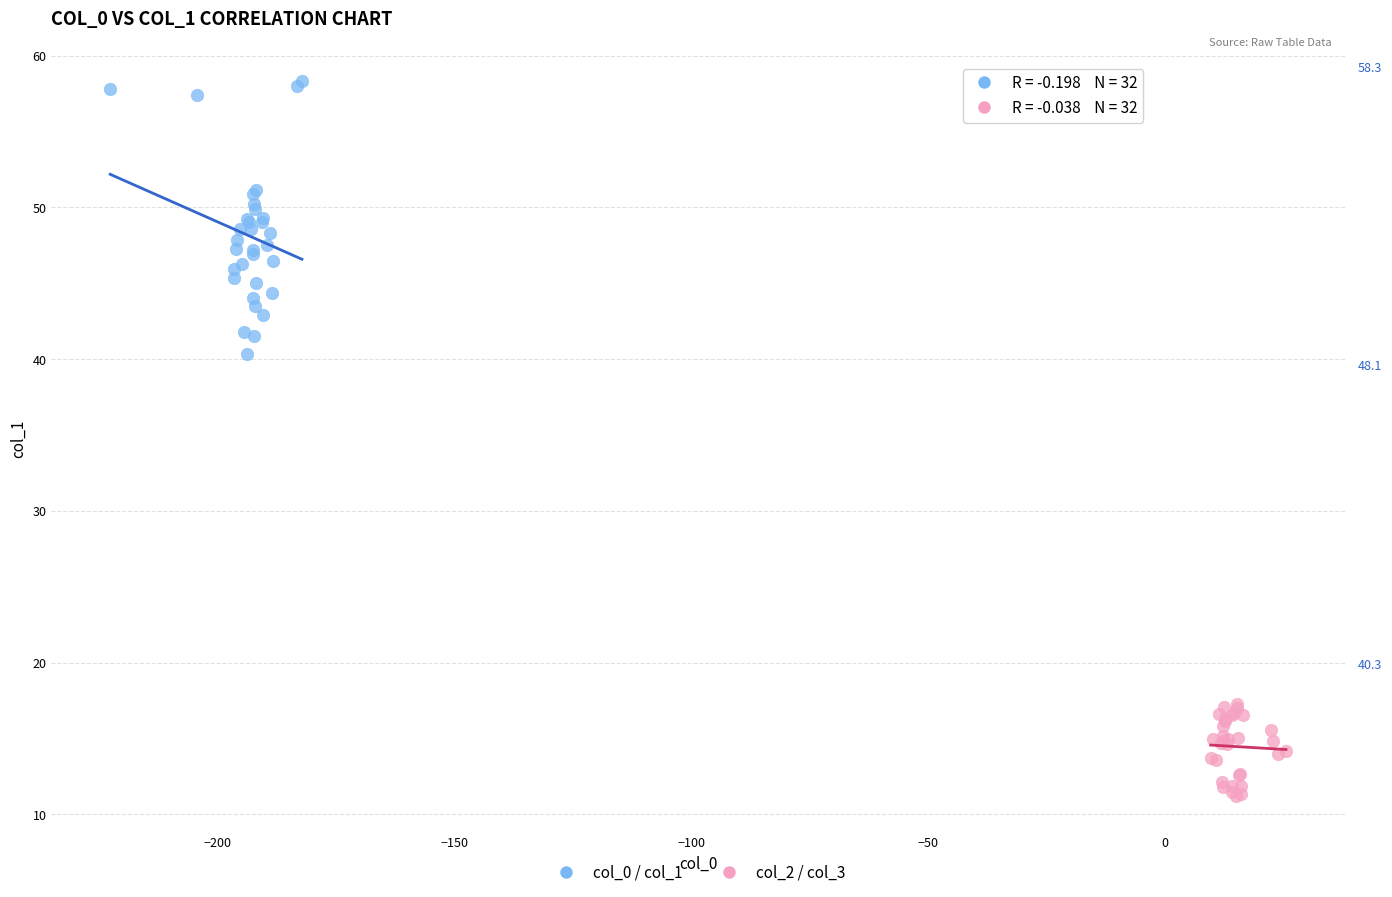

Which series contains the highest Y value?

col_0 / col_1